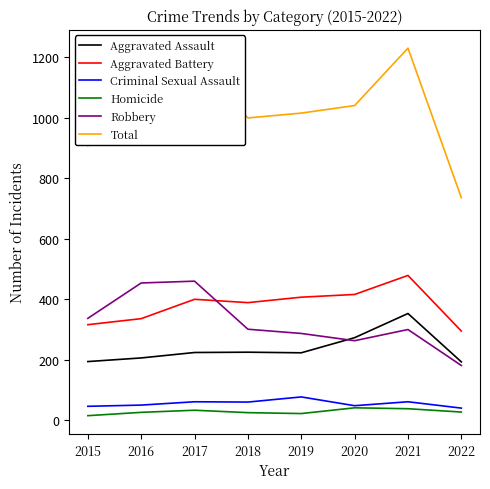

True or false: Aggravated Assault and Homicide intersect in this chart.

False